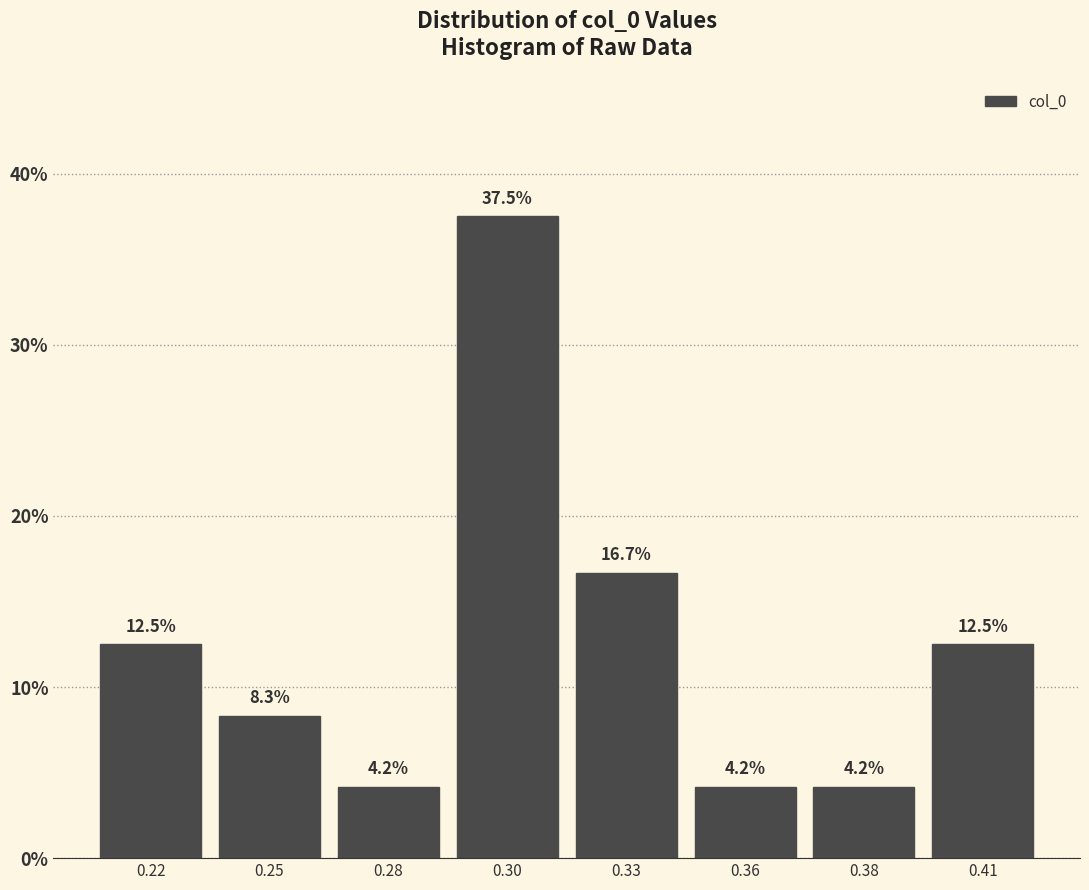

Reading left to right, list all the values displayed in this chart.

12.5	8.3	4.2	37.5	16.7	4.2	4.2	12.5